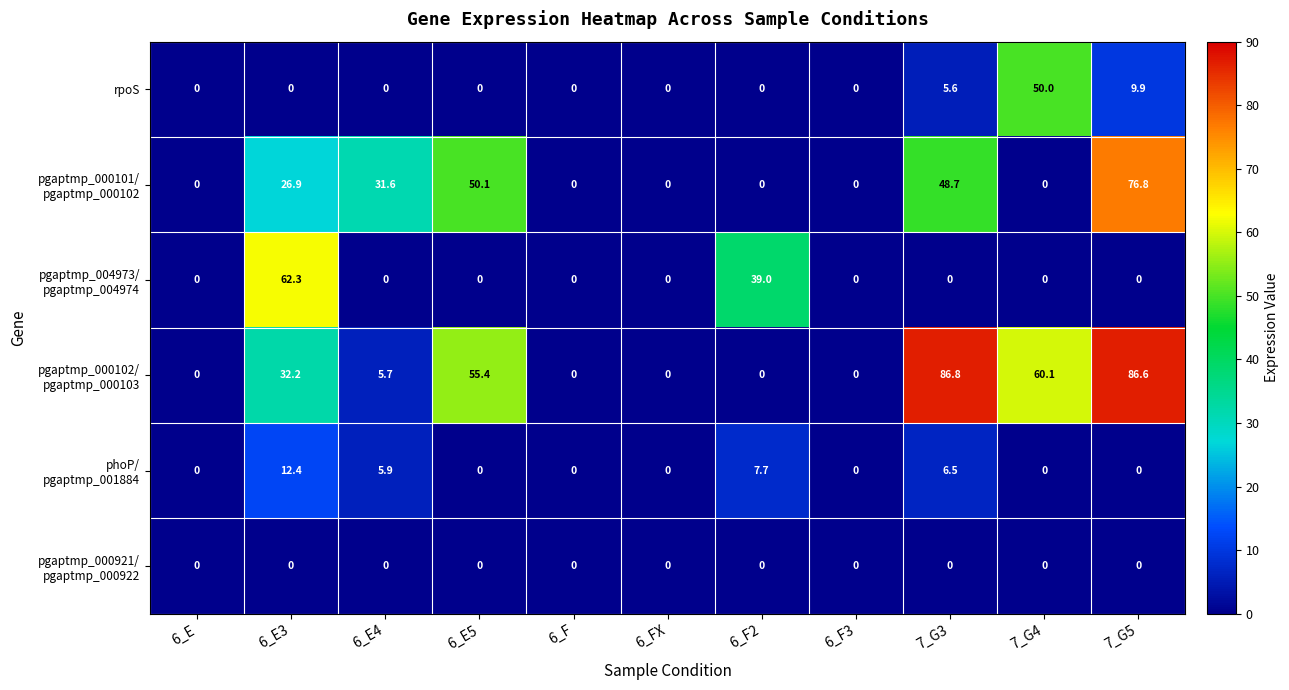

The value of rpoS at 6_E4 is 0.0. True or false?

True